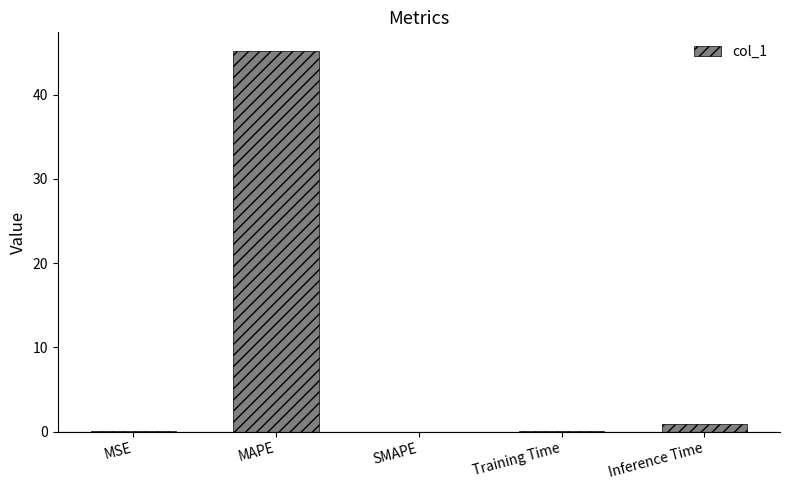

Where is the data nearest to the value 22?

Inference Time